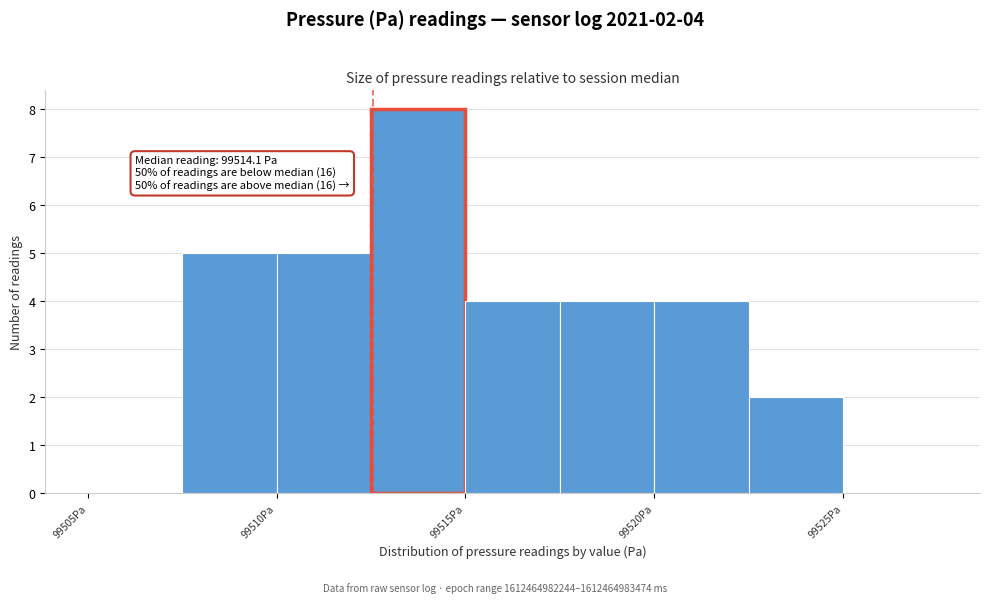

Over which range of the x-axis is the bar tallest?

99512.5 to 99515.0